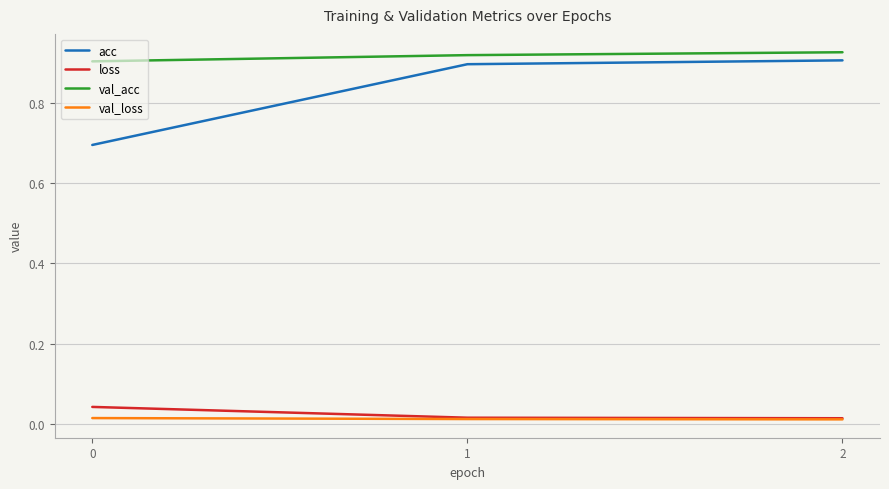

Does the chart have visible grid lines?

Yes